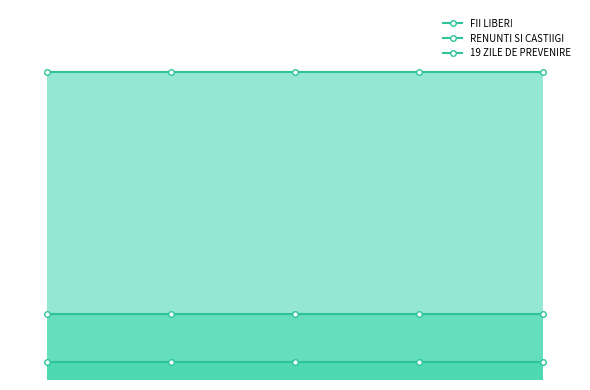

Reading left to right, extract all data points from this chart.

FII LIBER!: 79947	79947	79947	79947	79947
RENUNTI SI CASTIIGI: 17059	17059	17059	17059	17059
19 ZILE DE PREVENIRE: 4559	4559	4559	4559	4559